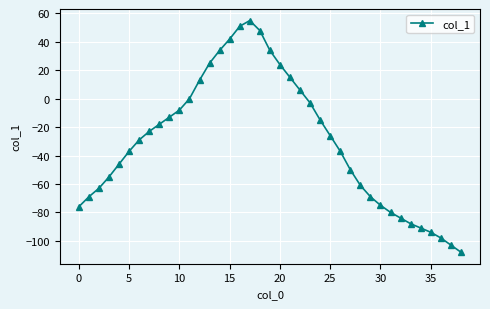

Does the chart have visible grid lines?

Yes